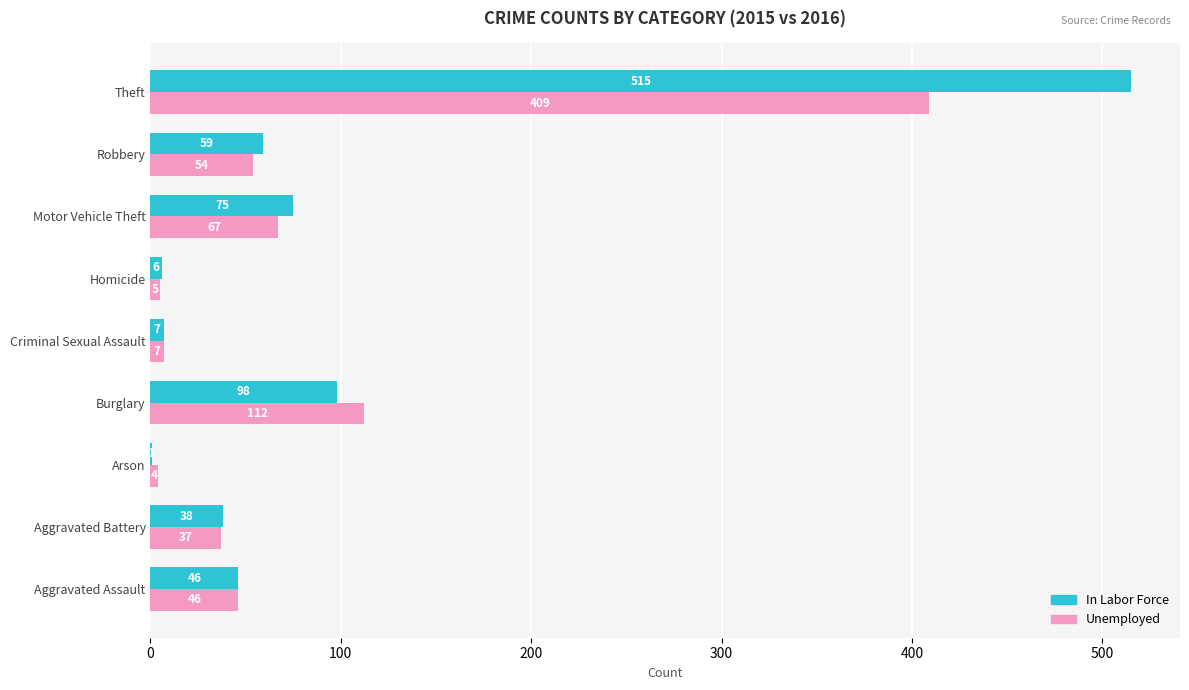

Count the number of data series in this chart.

2